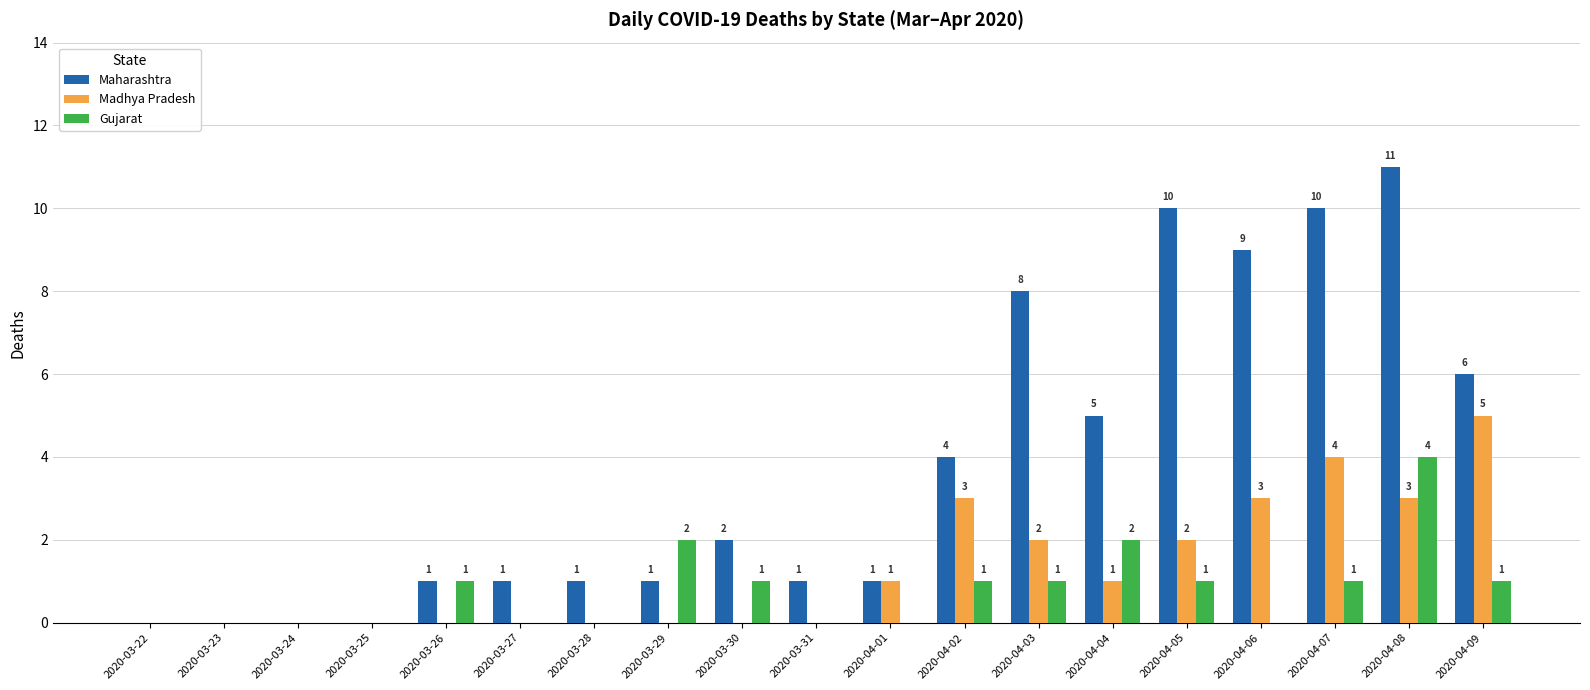

Reading left to right, transcribe all the data shown in this chart.

Maharashtra: 2020-03-22=0	2020-03-23=0	2020-03-24=0	2020-03-25=0	2020-03-26=1	2020-03-27=1	2020-03-28=1	2020-03-29=1	2020-03-30=2	2020-03-31=1	2020-04-01=1	2020-04-02=4	2020-04-03=8	2020-04-04=5	2020-04-05=10	2020-04-06=9	2020-04-07=10	2020-04-08=11	2020-04-09=6
Madhya Pradesh: 2020-03-22=0	2020-03-23=0	2020-03-24=0	2020-03-25=0	2020-03-26=0	2020-03-27=0	2020-03-28=0	2020-03-29=0	2020-03-30=0	2020-03-31=0	2020-04-01=1	2020-04-02=3	2020-04-03=2	2020-04-04=1	2020-04-05=2	2020-04-06=3	2020-04-07=4	2020-04-08=3	2020-04-09=5
Gujarat: 2020-03-22=0	2020-03-23=0	2020-03-24=0	2020-03-25=0	2020-03-26=1	2020-03-27=0	2020-03-28=0	2020-03-29=2	2020-03-30=1	2020-03-31=0	2020-04-01=0	2020-04-02=1	2020-04-03=1	2020-04-04=2	2020-04-05=1	2020-04-06=0	2020-04-07=1	2020-04-08=4	2020-04-09=1